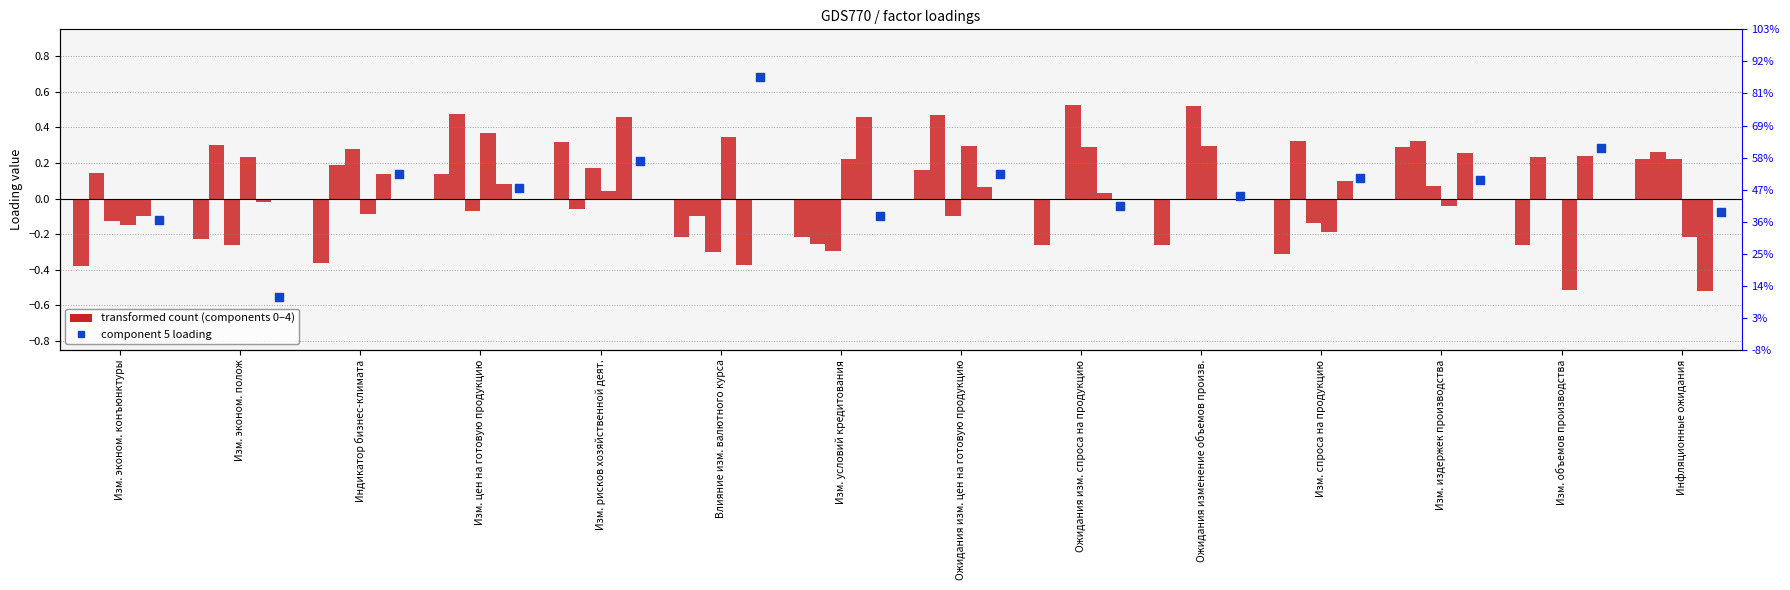

At which category is the sum across all series the highest?

Изм. рисков хозяйственной деят.